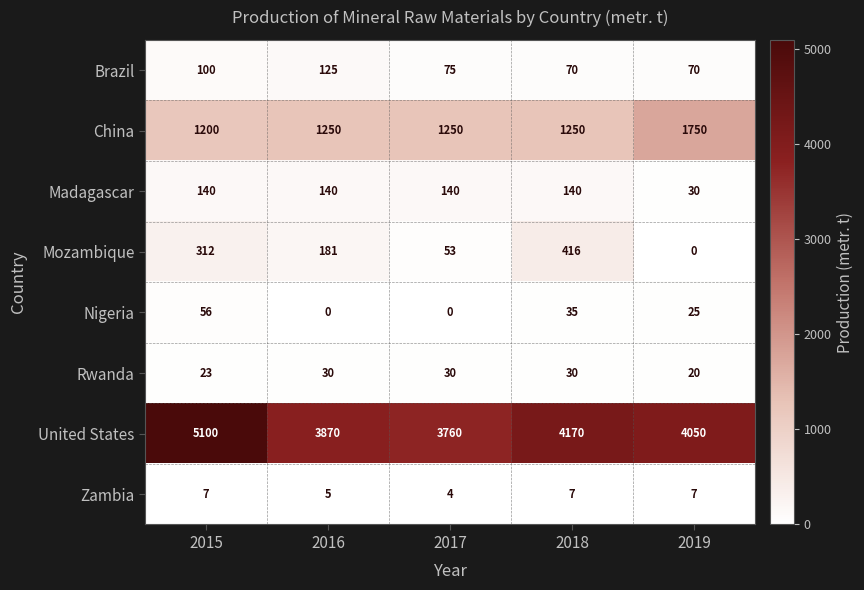

What is the greatest value displayed?

5100